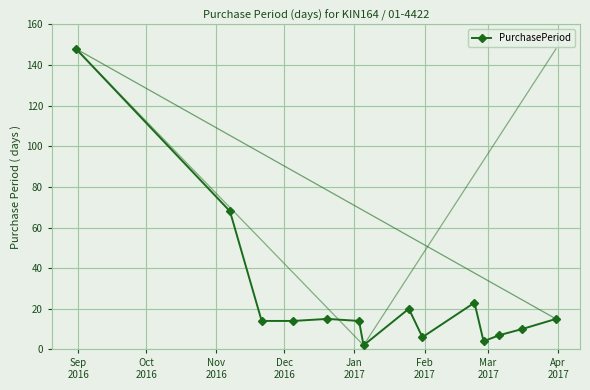

Reading left to right, transcribe all the data shown in this chart.

148	68	14	14	15	14	2	20	6	23	4	7	10	15